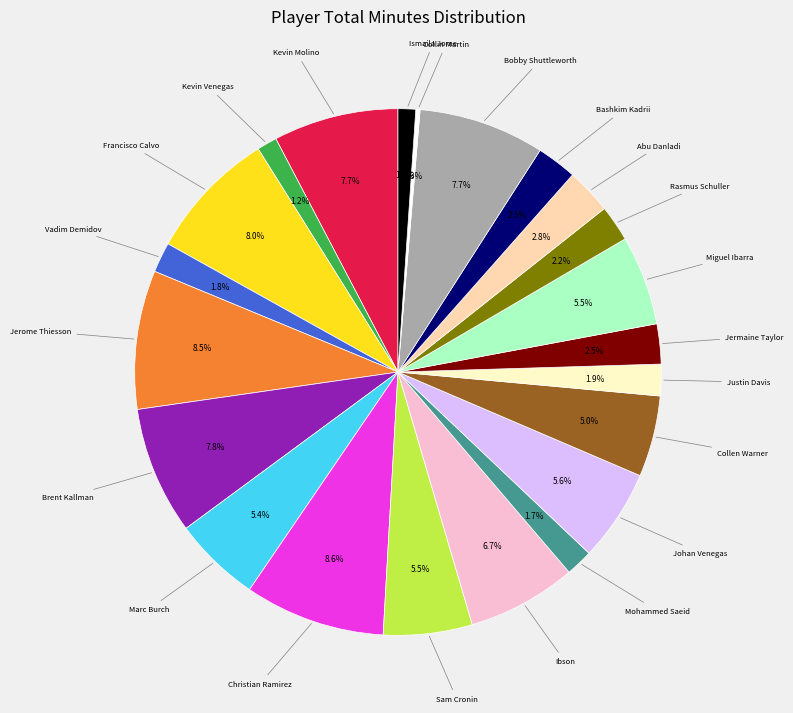

The Ibson slice represents 1% of the pie. True or false?

False